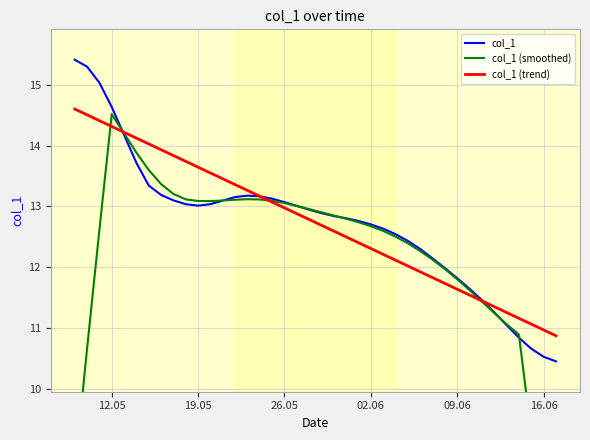

The col_1 (trend) series shows 22.5 at 19.05. True or false?

False